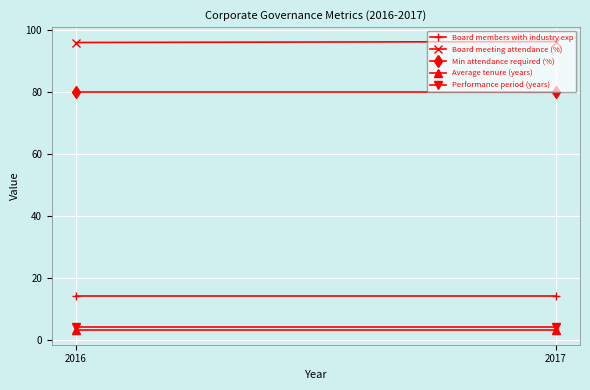

How many series are shown in this chart?

5